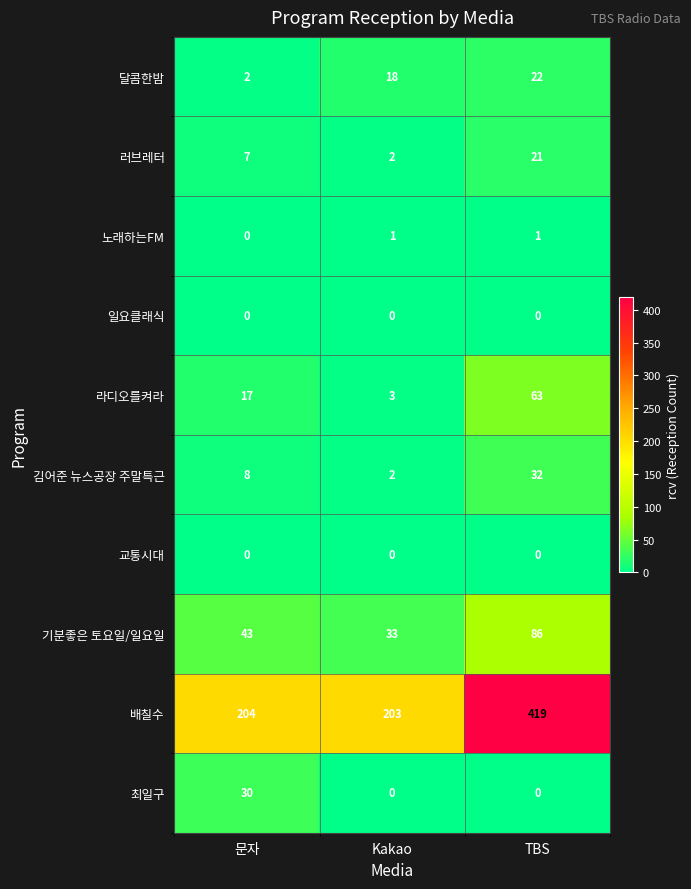

What is the difference between the maximum and minimum values in the 배칠수 series?

216